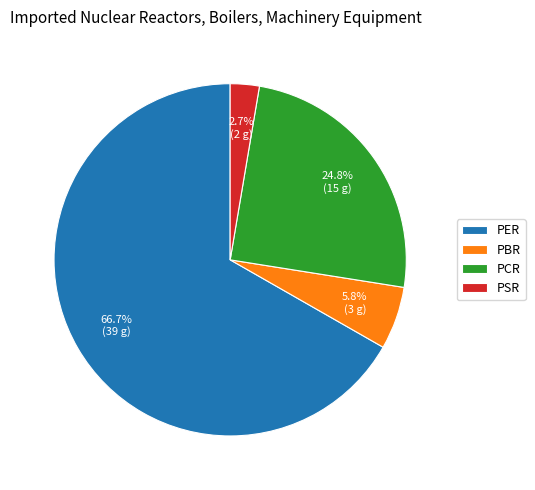

To the nearest percent, what is the difference between the PCR and PER slice percentages?

42%